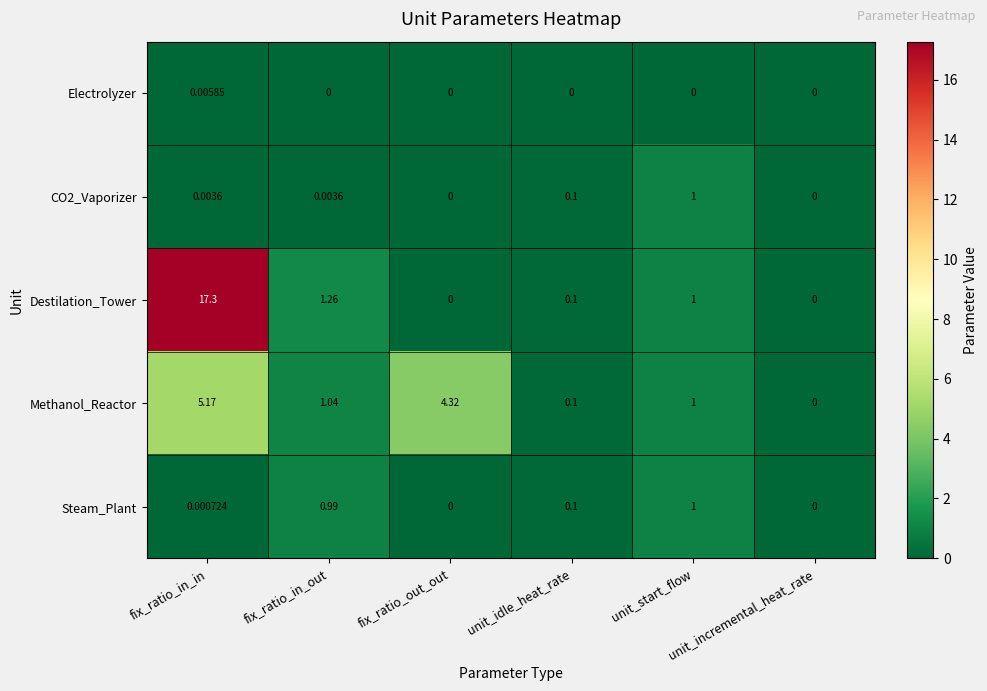

Which series has the largest total across all categories?

Destilation_Tower